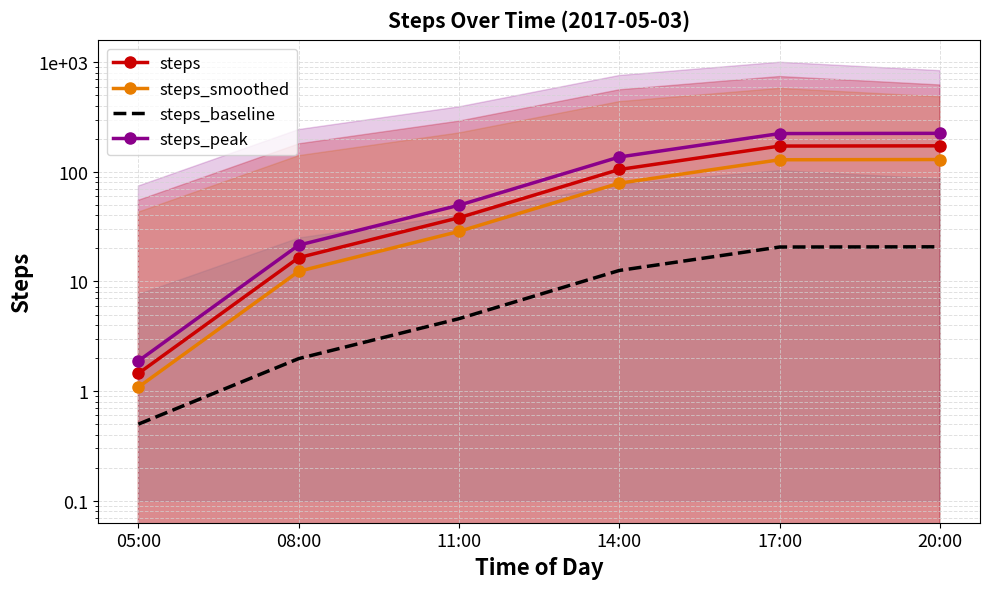

True or false: steps_peak has a value of 136.6 at 14:00.

True